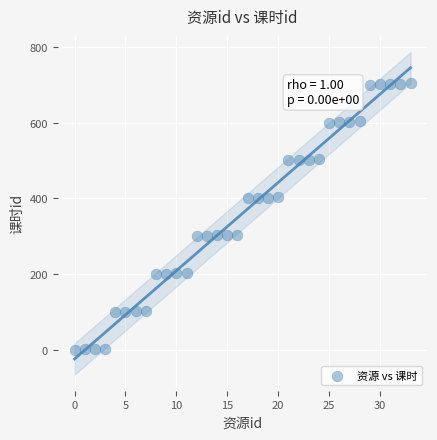

What is the range of Y values (max minus min)?

704